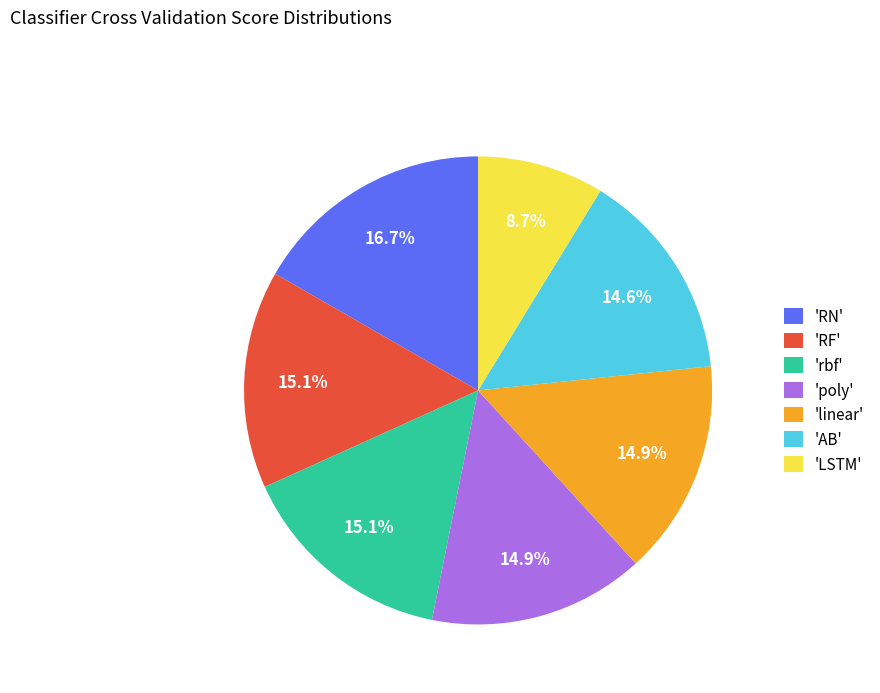

Is there any slice that represents more than half of the pie?

No